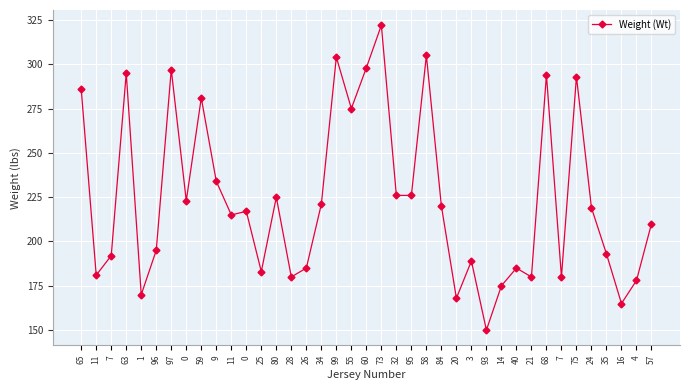

Count the number of categories in the chart.

39